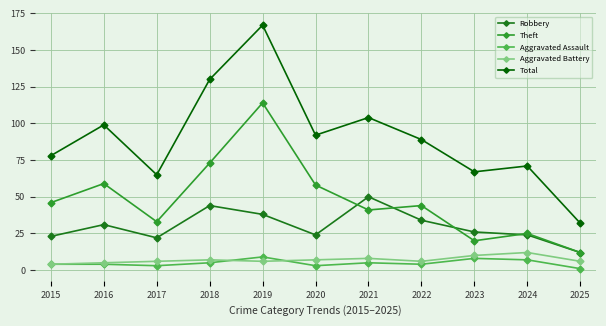

What is the value of the Aggravated Assault point at the 10th from the left?

7